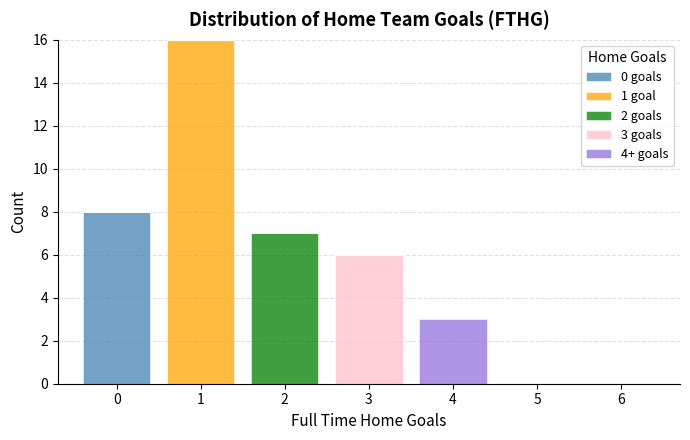

Which range on the x-axis has the tallest stacked bar (by total height)?

0.5 to 1.5